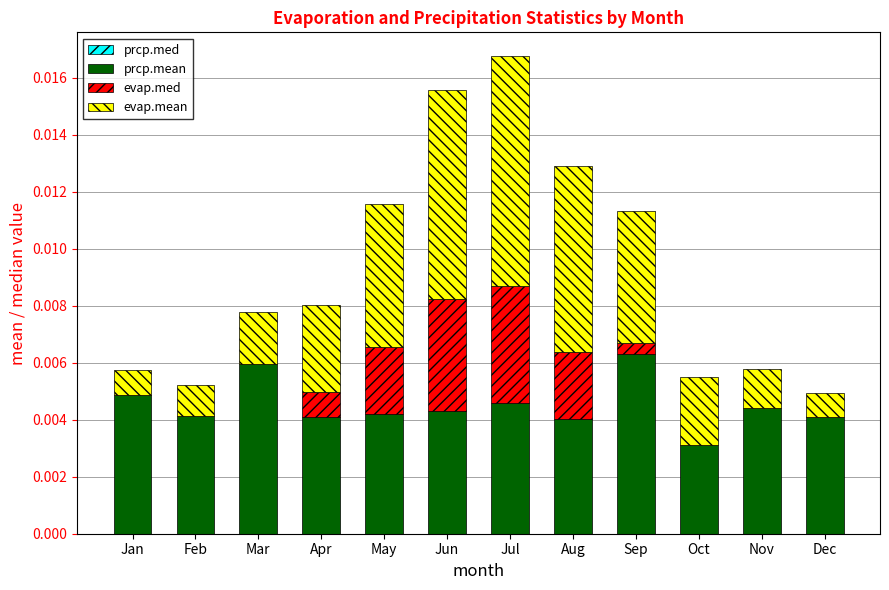

The prcp.mean series shows 0.0 at Dec. True or false?

True